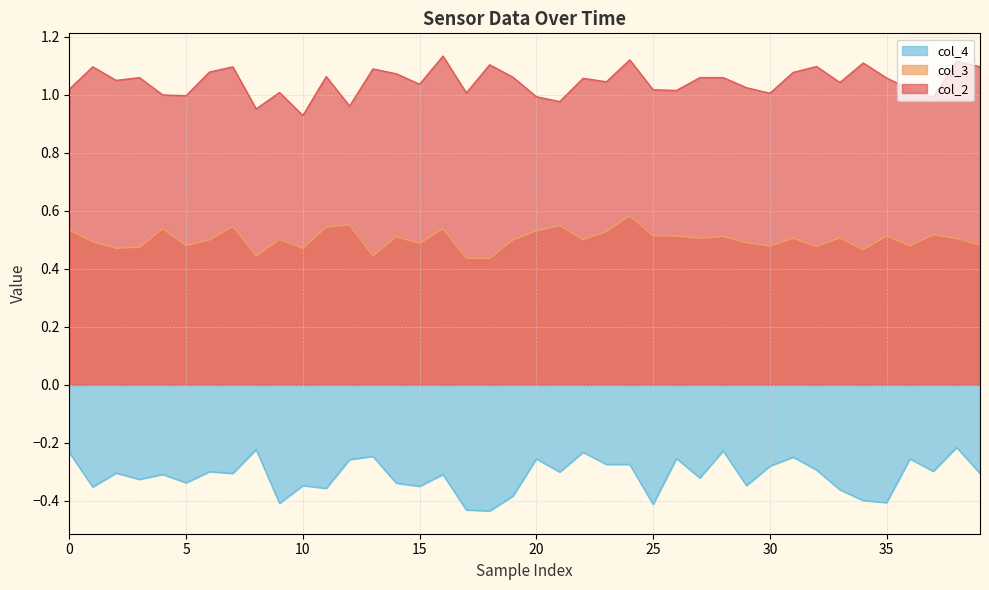

Does the chart display data point markers on the line(s)?

No